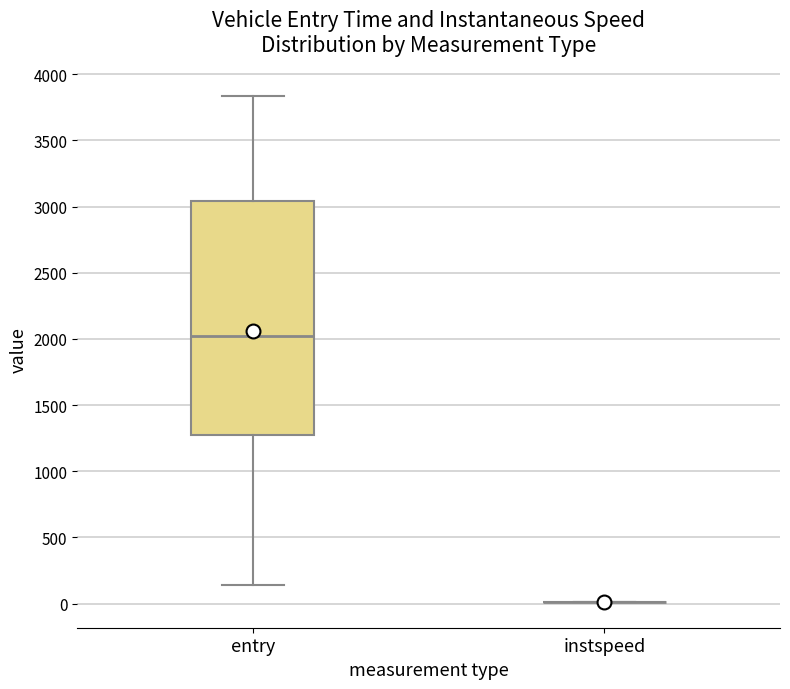

Reading left to right, transcribe this box plot: for each box, give where its median line is, the range the box spans, and where its two whiskers end, as read against the y-axis. The values are not printed on the chart, so give them approximately, as read against the axis.

entry: median 2000, box 1300 to 3050, whiskers 150 to 3850
instspeed: box collapsed to a line at 0, whiskers 0 to 0